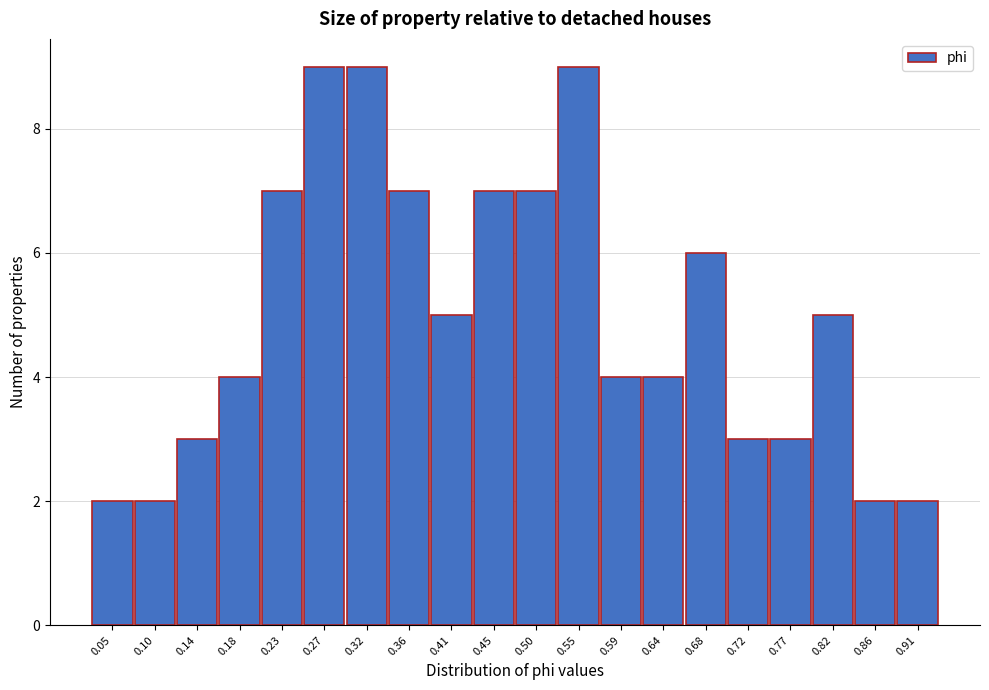

Reading left to right, what are all the values shown in this chart?

0.05=2	0.10=2	0.14=3	0.18=4	0.23=7	0.27=9	0.32=9	0.36=7	0.41=5	0.45=7	0.50=7	0.55=9	0.59=4	0.64=4	0.68=6	0.72=3	0.77=3	0.82=5	0.86=2	0.91=2